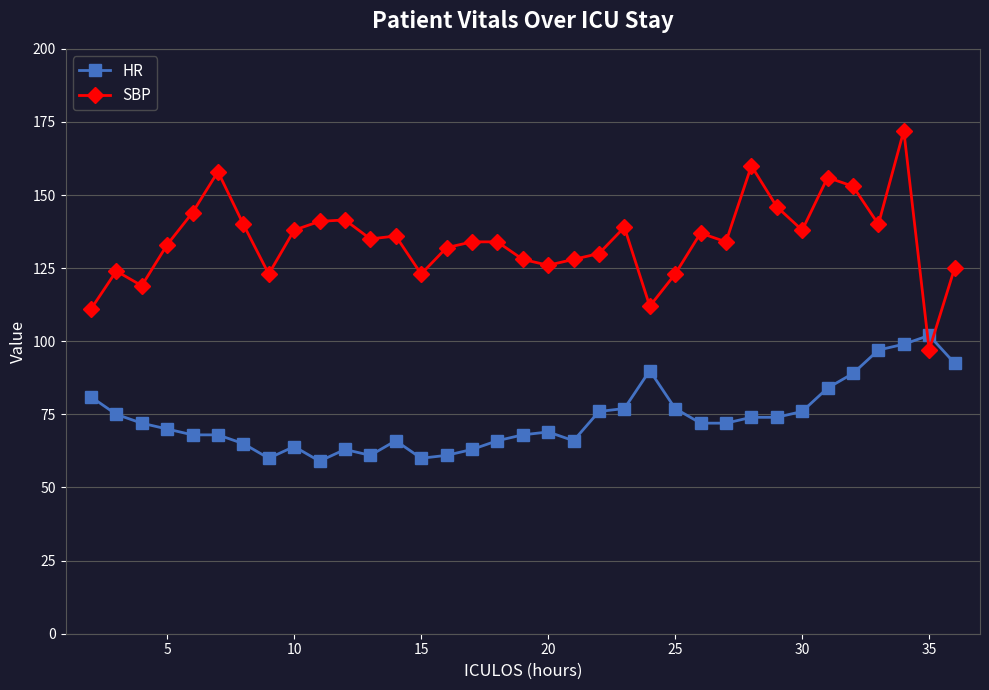

How many categories are shown in the chart?

35